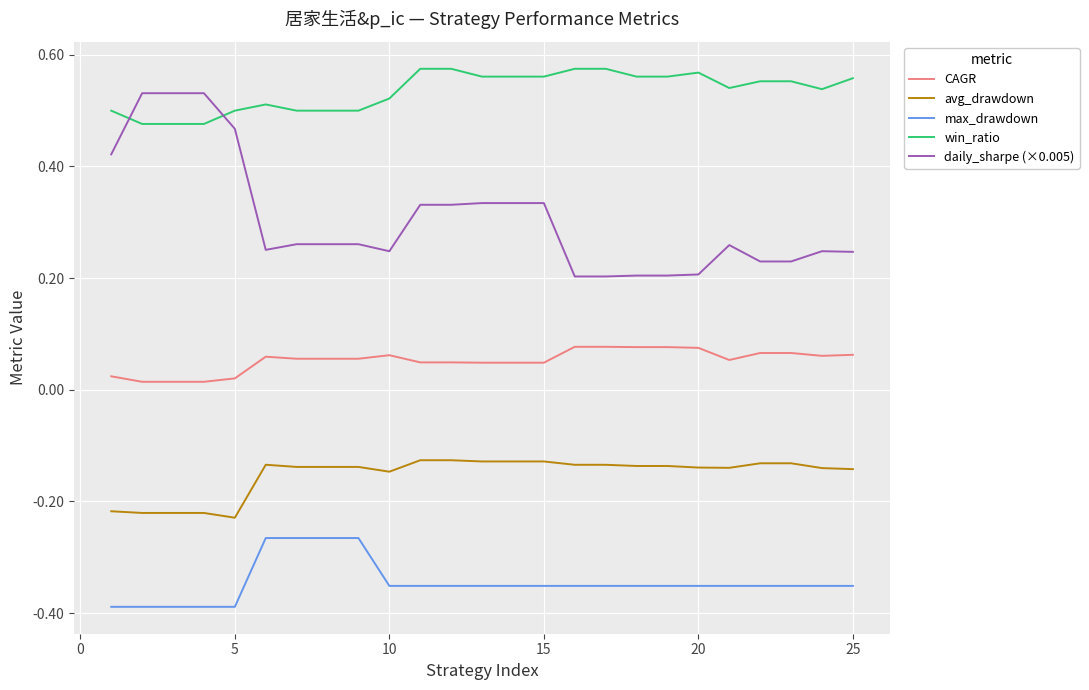

Which series has the largest total across all categories?

win_ratio